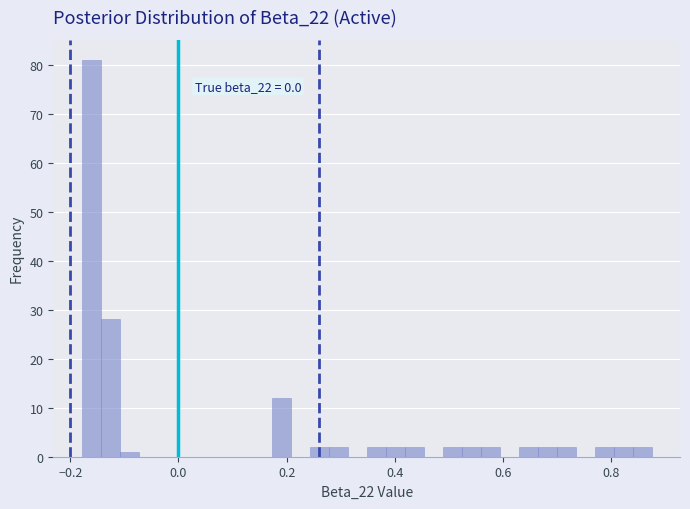

Read against the x-axis, roughly where is the centre of the tallest bar?

-0.16